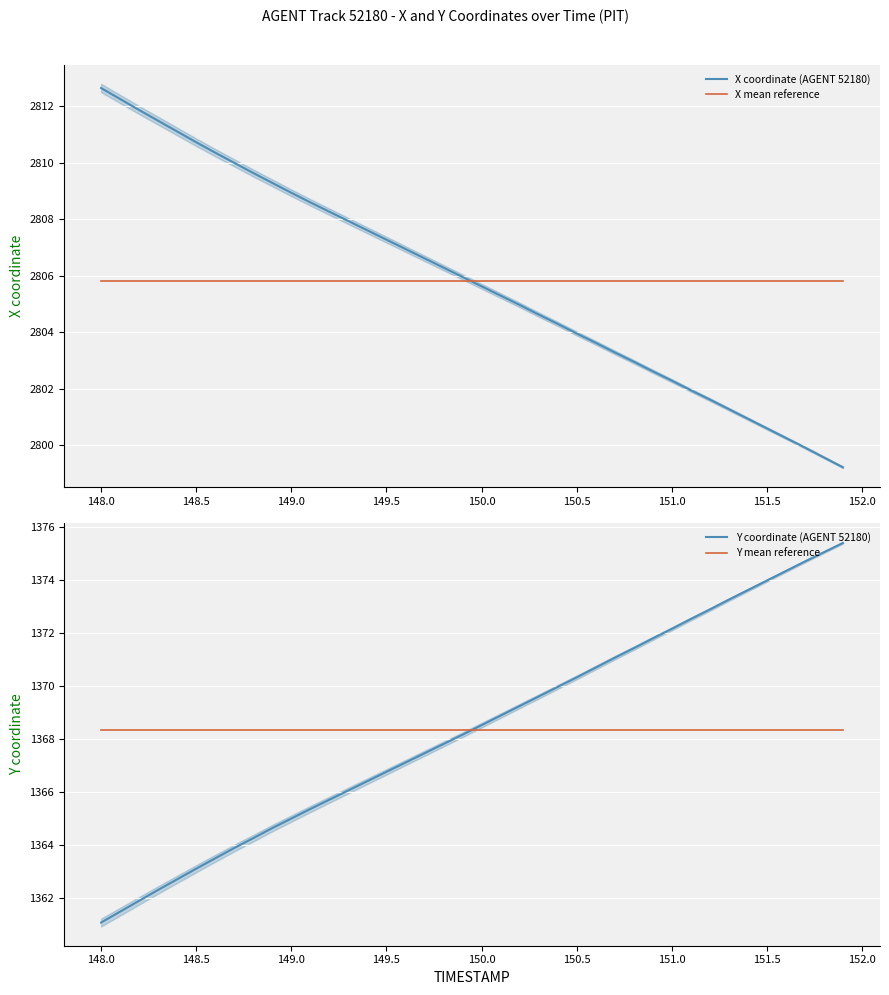

What is the difference between the second highest and minimum values in the X coordinate (AGENT 52180) series?

13.0